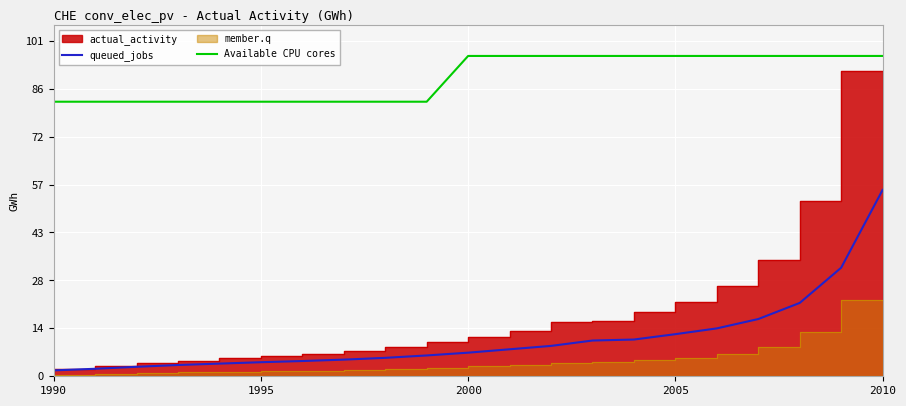

How many lines are shown in the chart?

2